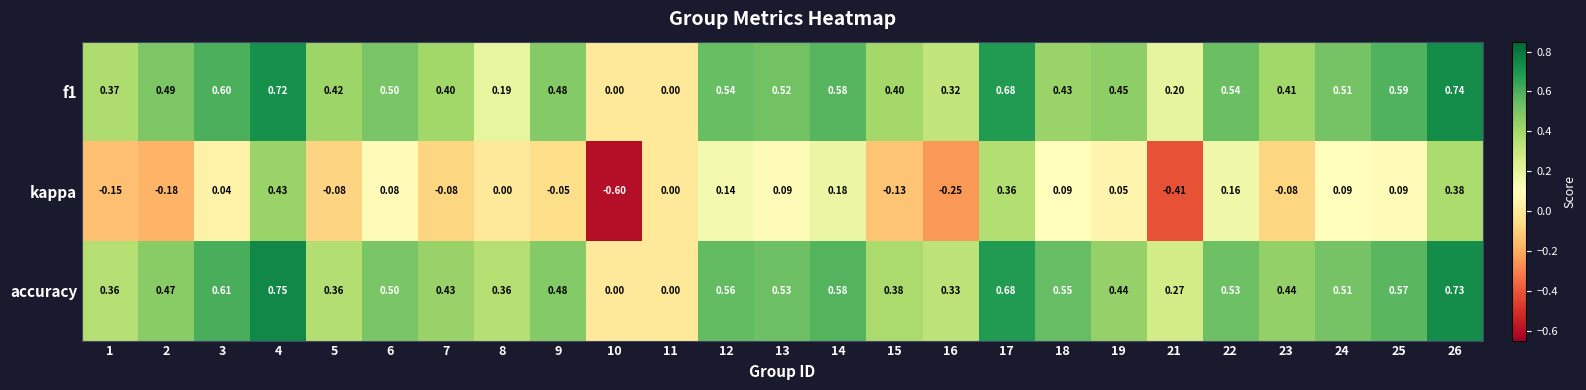

Is the value of accuracy at 7 greater than the value of f1 at 5?

Yes